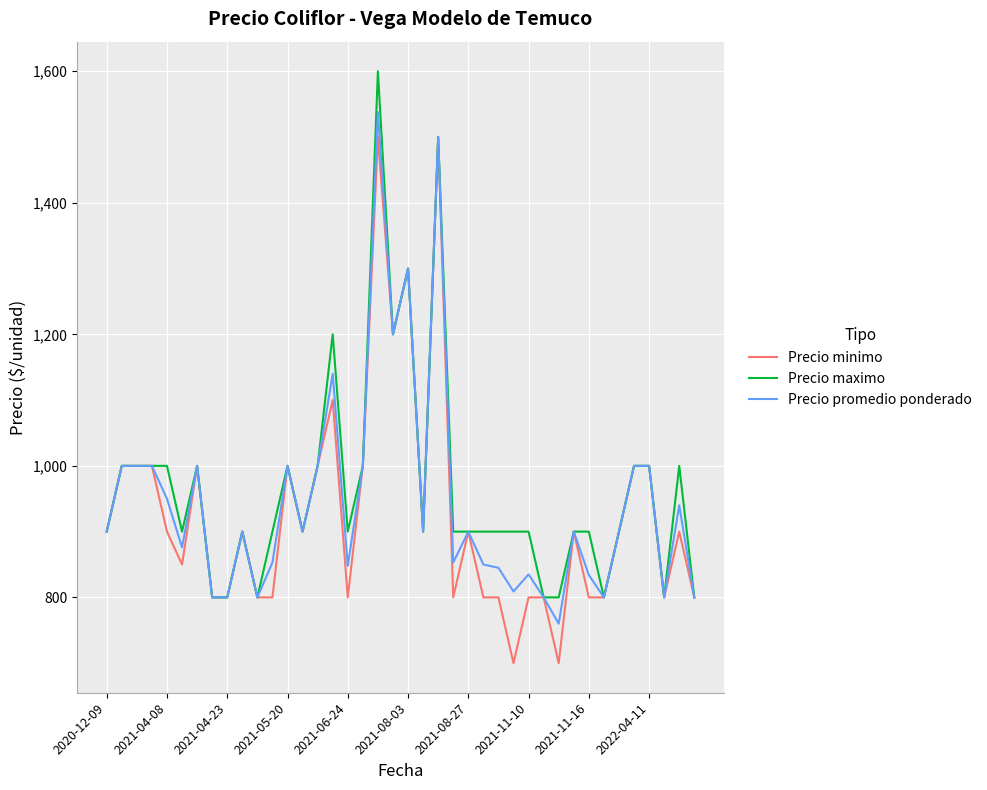

What is the maximum value for Precio minimo?

1500